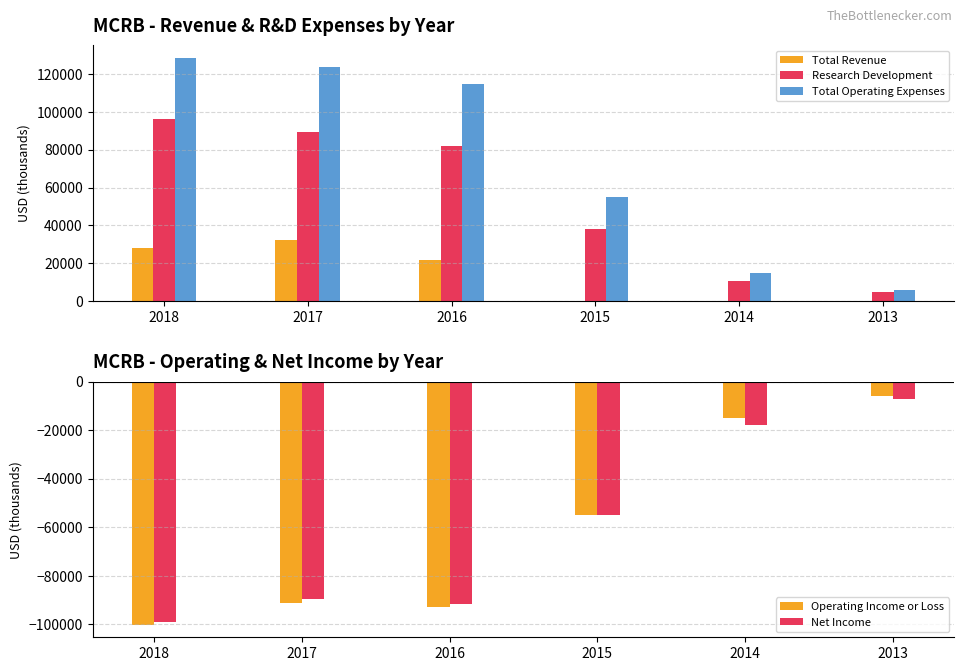

Is the value of Total Operating Expenses at 2016 greater than the value of Operating Income or Loss at 2017?

Yes